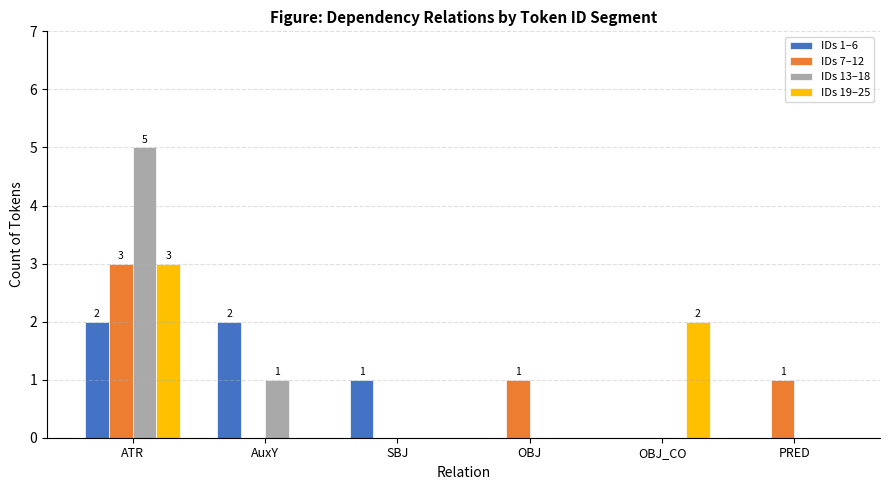

The IDs 7–12 series shows 2 at PRED. True or false?

False